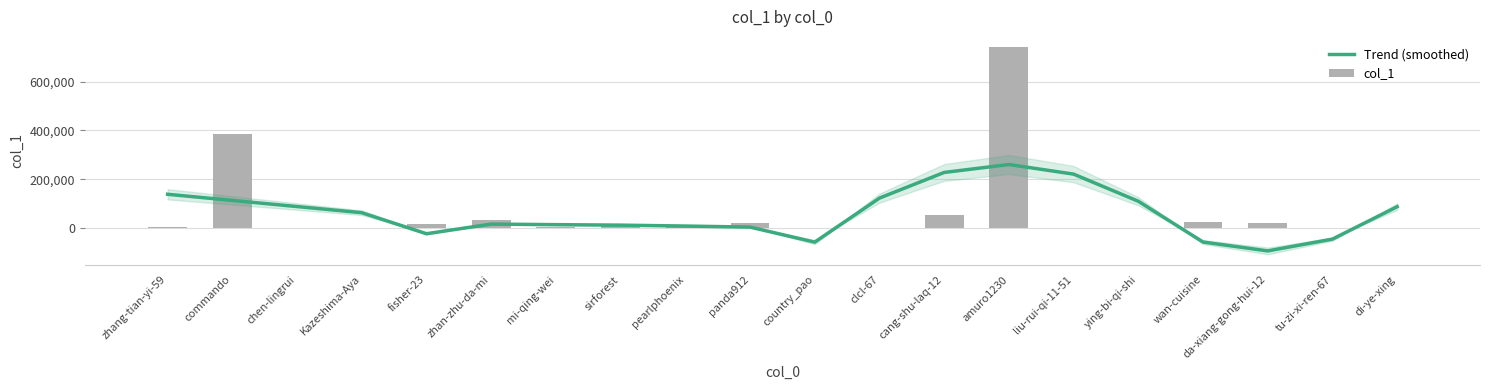

Which series has the widest spread of values?

col_1